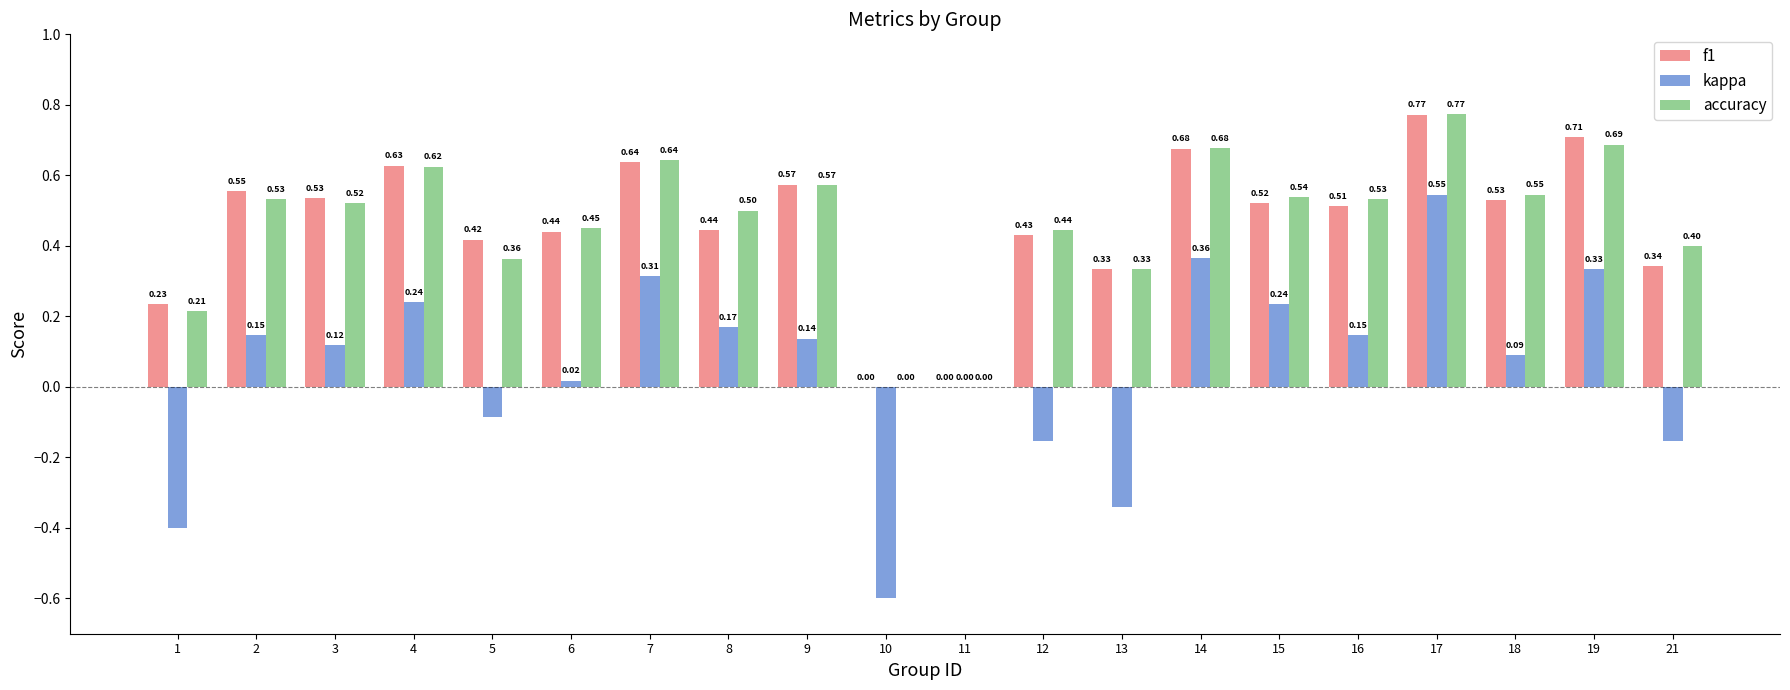

What is the sum of the kappa values at 4 and 15?

0.5